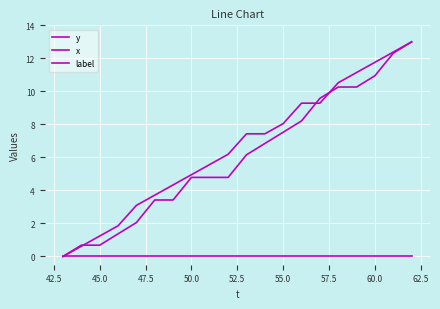

Does the chart display data point markers on the line(s)?

No